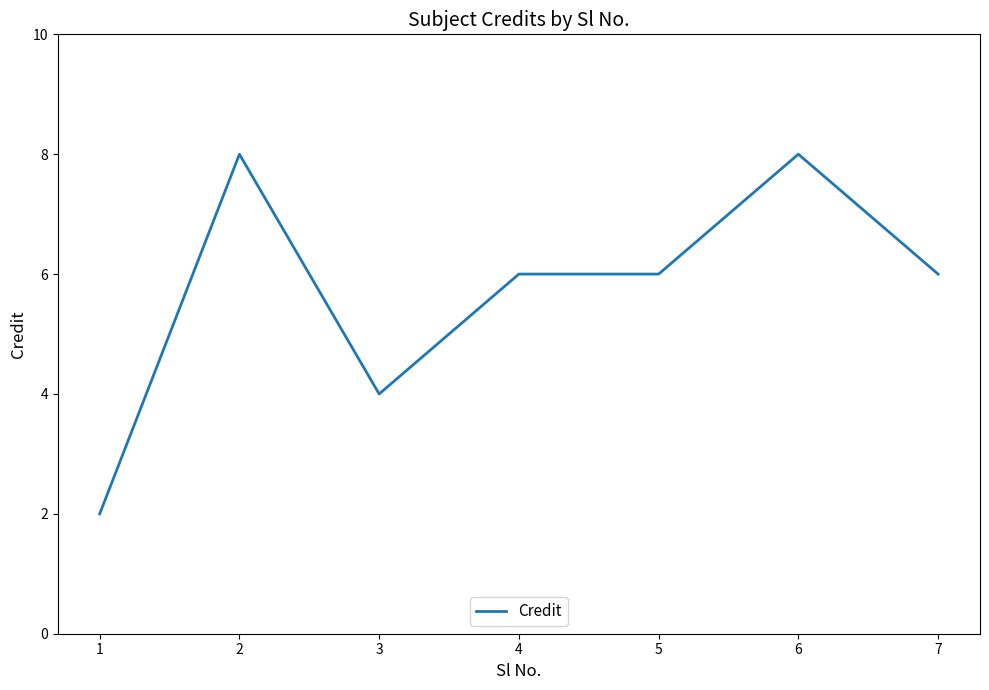

Where is the first local maximum?

2